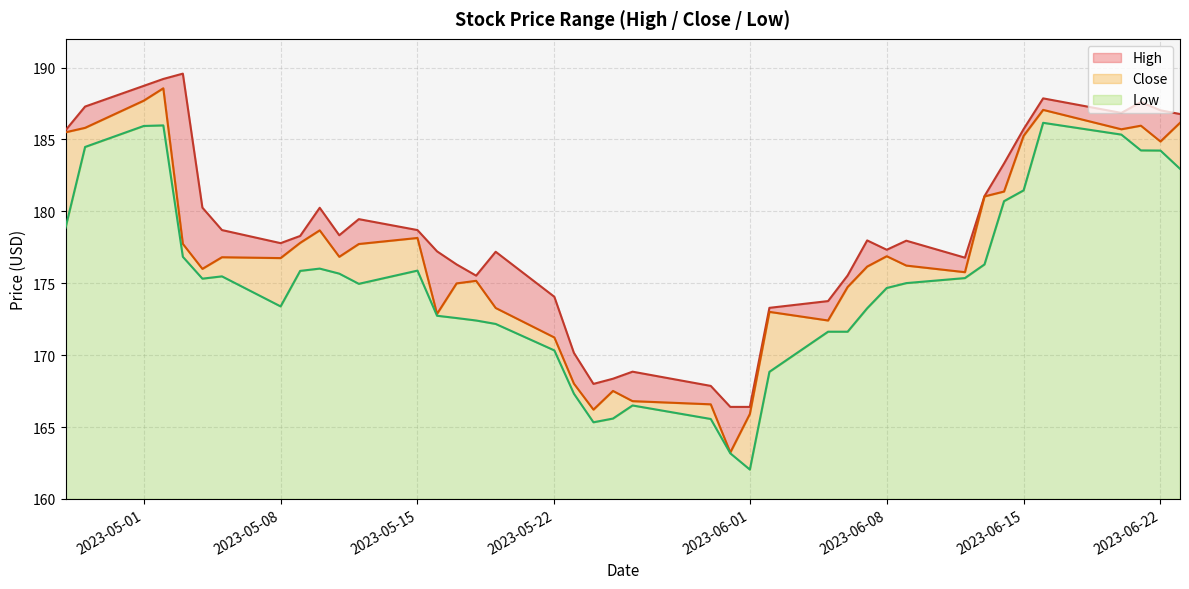

Reading right to left, transcribe all the data shown in this chart.

High: 186.8	187.0	187.6	186.9	187.9	185.7	183.3	181.1	176.8	178.0	177.3	178.0	175.5	173.8	173.3	166.4	166.4	167.9	168.9	168.4	168.0	170.2	174.1	177.2	175.5	176.3	177.2	178.7	179.5	178.3	180.2	178.3	177.8	178.7	180.3	189.6	189.2	188.7	187.3	185.6
Close: 186.2	184.9	186.0	185.7	187.1	185.2	181.4	181.0	175.8	176.2	176.9	176.2	174.7	172.4	173.0	165.9	163.2	166.6	166.8	167.5	166.2	168.0	171.2	173.3	175.2	175.0	172.9	178.1	177.7	176.8	178.7	177.8	176.8	176.8	176.0	177.7	188.6	187.7	185.8	185.5
Low: 183.0	184.2	184.2	185.3	186.2	181.5	180.7	176.3	175.4	175.0	174.7	173.3	171.6	171.6	168.8	162.0	163.2	165.6	166.5	165.6	165.3	167.3	170.3	172.2	172.4	172.6	172.7	175.9	175.0	175.7	176.0	175.9	173.4	175.5	175.3	176.8	186.0	185.9	184.5	178.9